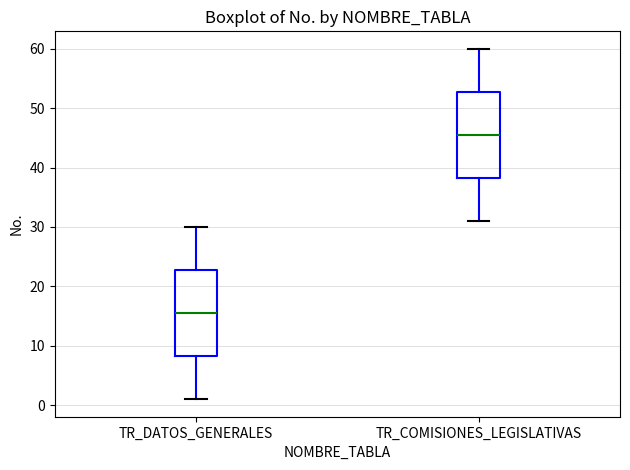

Reading left to right, read every box against the y-axis: the position of its median line, the range the box covers, and the ends of its whiskers. The values are not printed on the chart, so give them approximately, as read against the axis.

TR_DATOS_GENERALES: median 16, box 8 to 23, whiskers 1 to 30
TR_COMISIONES_LEGISLATIVAS: median 46, box 38 to 53, whiskers 31 to 60